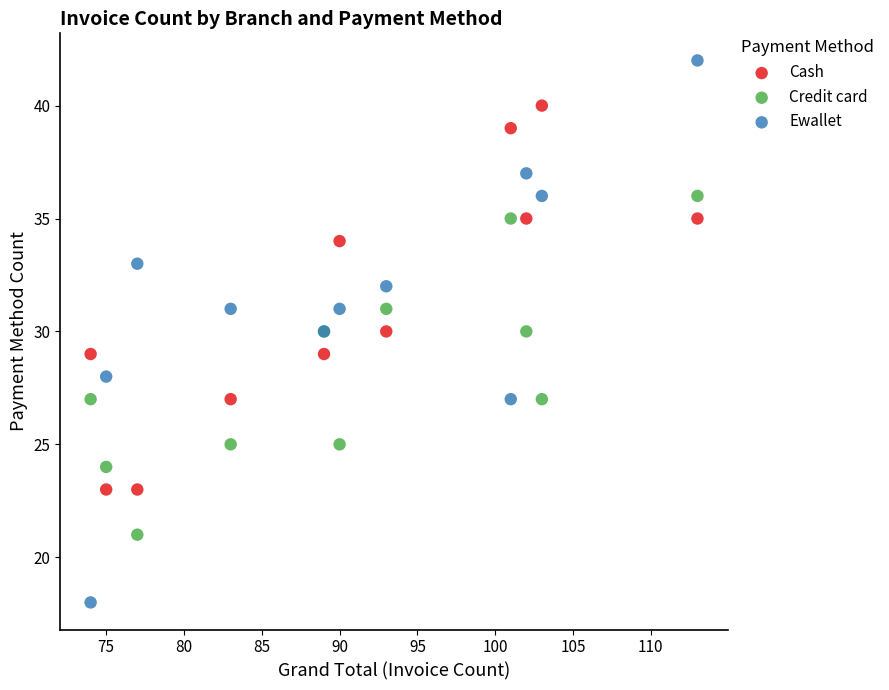

Which series has the widest spread of Y values?

Ewallet